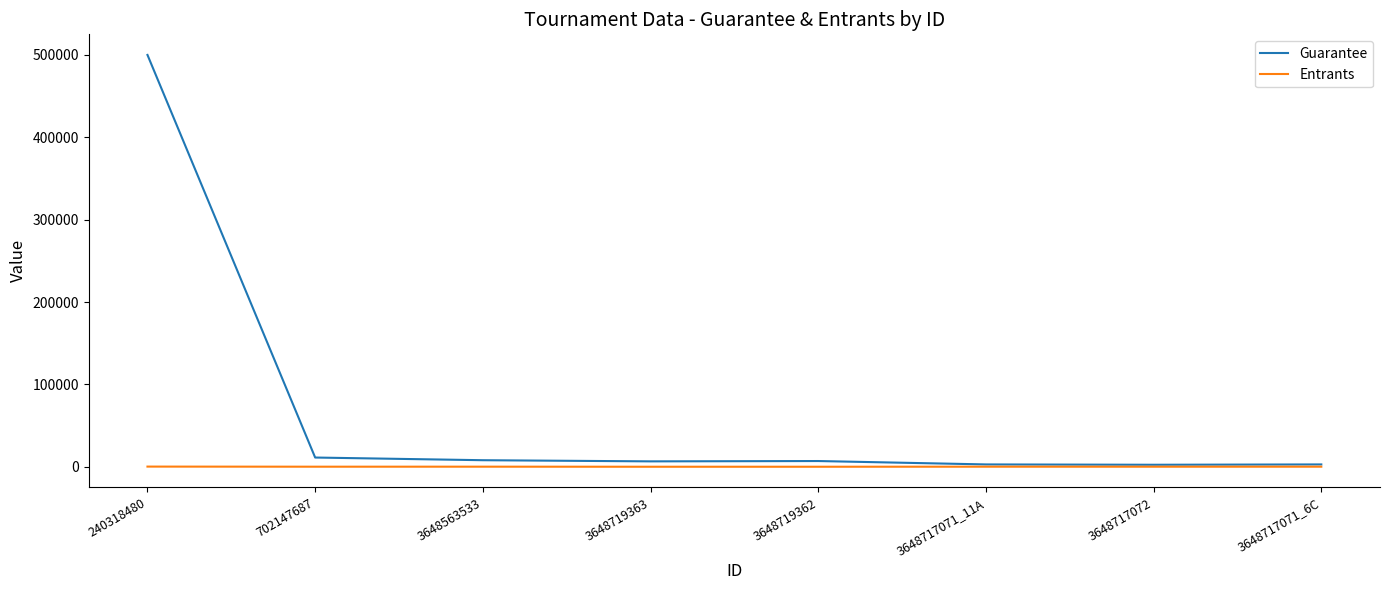

True or false: Entrants has a value of 151 at 3648563533.

True